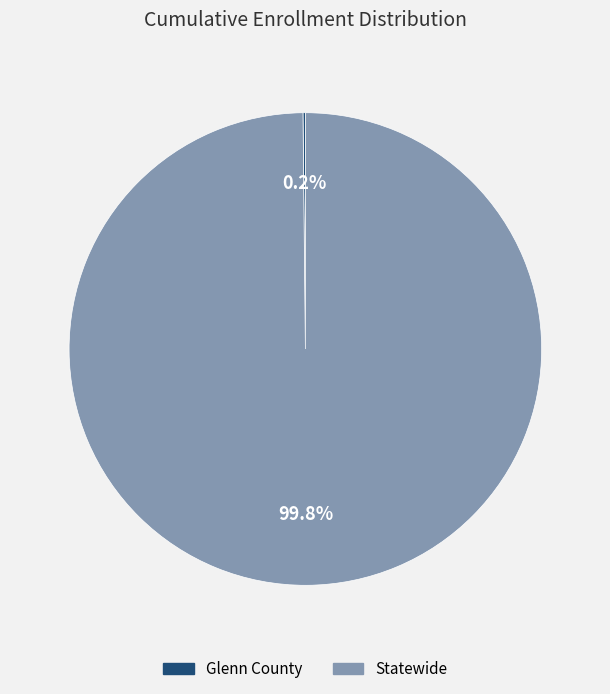

How much of the chart is everything except Statewide?

0.2%